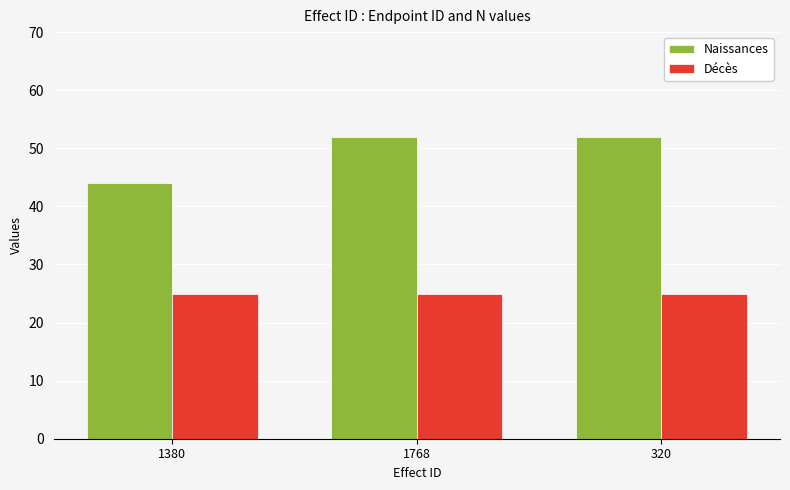

What is the maximum value for Naissances?

52